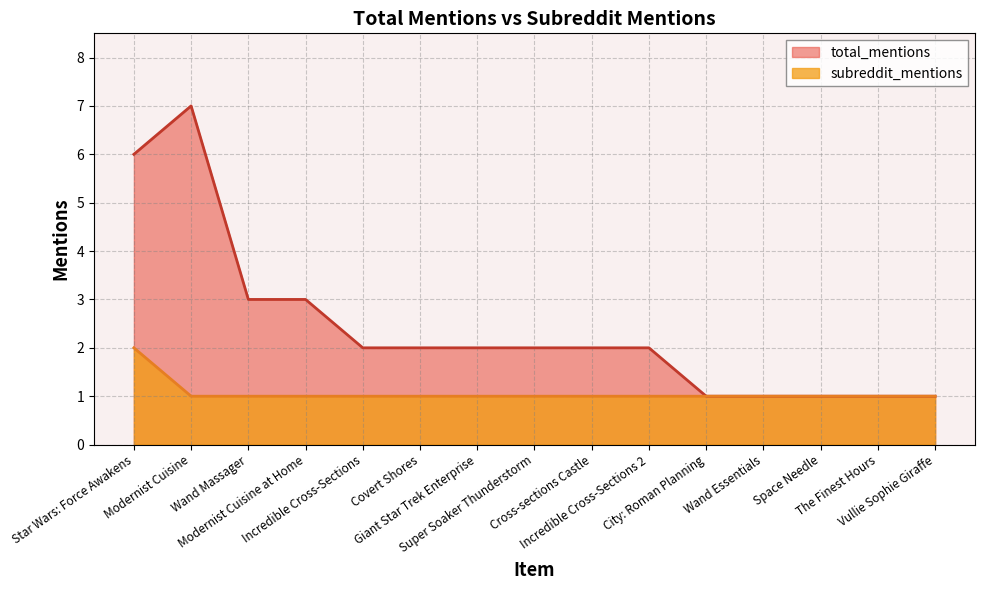

Rank the series at Modernist Cuisine from lowest to highest value.

subreddit_mentions, total_mentions